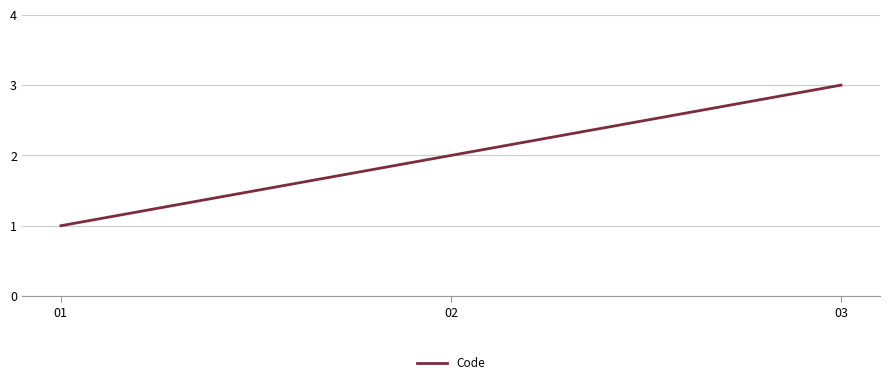

True or false: the data shows 1 at 01.

True